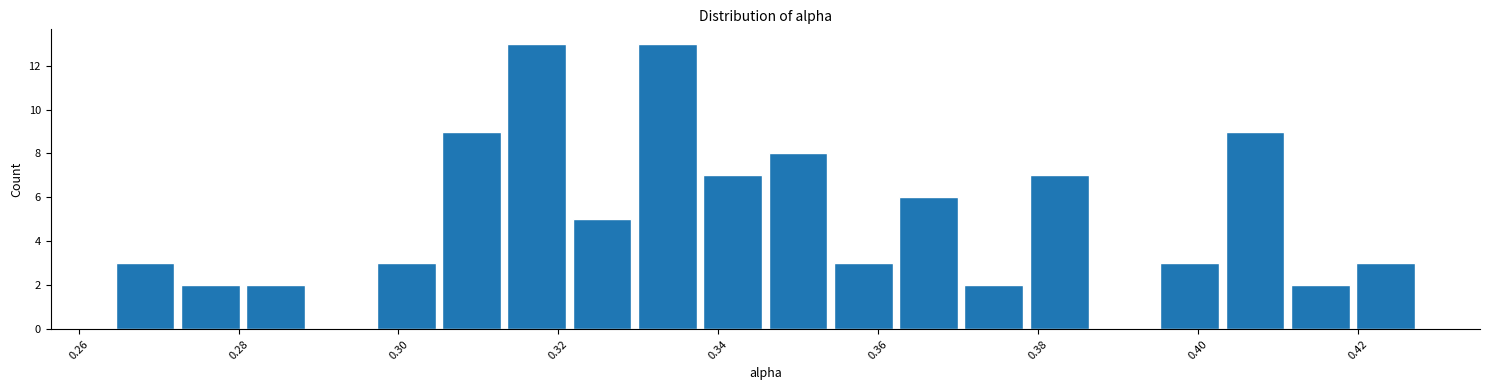

Reading left to right, list every bar in this chart as the range it spans on the x-axis followed by its height. Neither the bar edges nor the heights are printed on the chart, so give them approximately, as read against the axes.

0.264 to 0.272: 3
0.272 to 0.280: 2
0.280 to 0.288: 2
0.288 to 0.296: 0
0.296 to 0.306: 3
0.306 to 0.314: 9
0.314 to 0.322: 13
0.322 to 0.330: 5
0.330 to 0.338: 13
0.338 to 0.346: 7
0.346 to 0.354: 8
0.354 to 0.362: 3
0.362 to 0.370: 6
0.370 to 0.378: 2
0.378 to 0.386: 7
0.386 to 0.394: 0
0.394 to 0.404: 3
0.404 to 0.412: 9
0.412 to 0.420: 2
0.420 to 0.428: 3